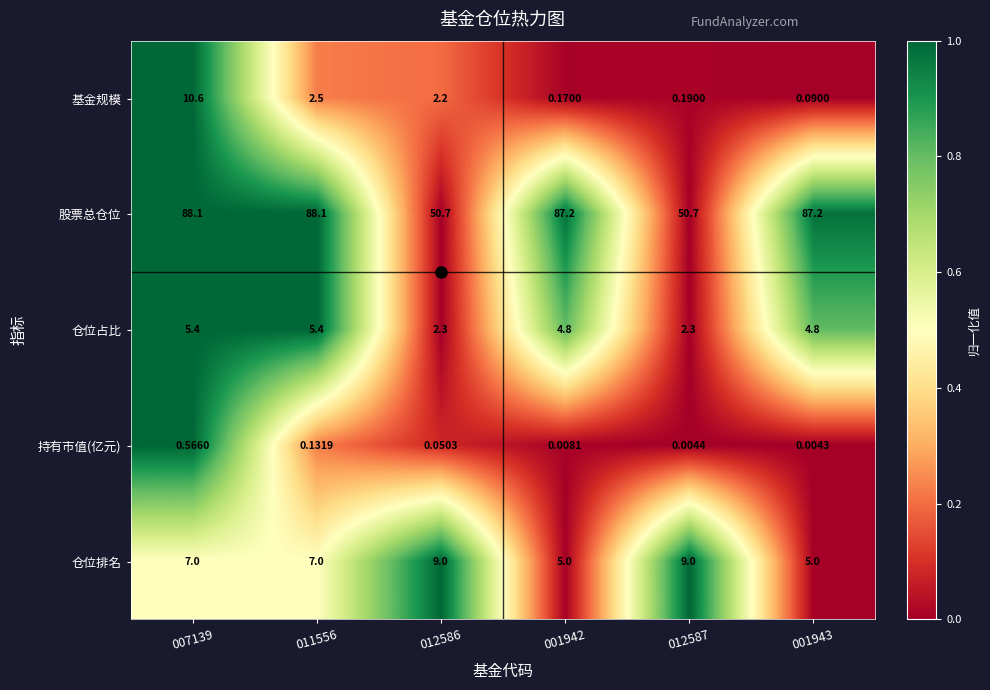

How many distinct data groups are displayed?

5